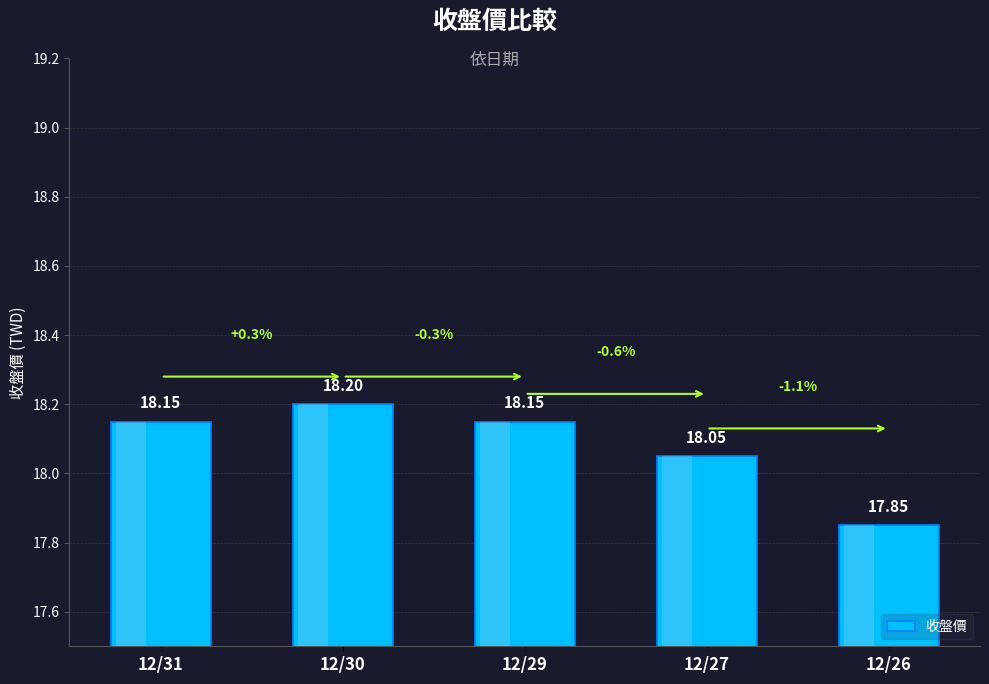

Are the bars horizontal?

No